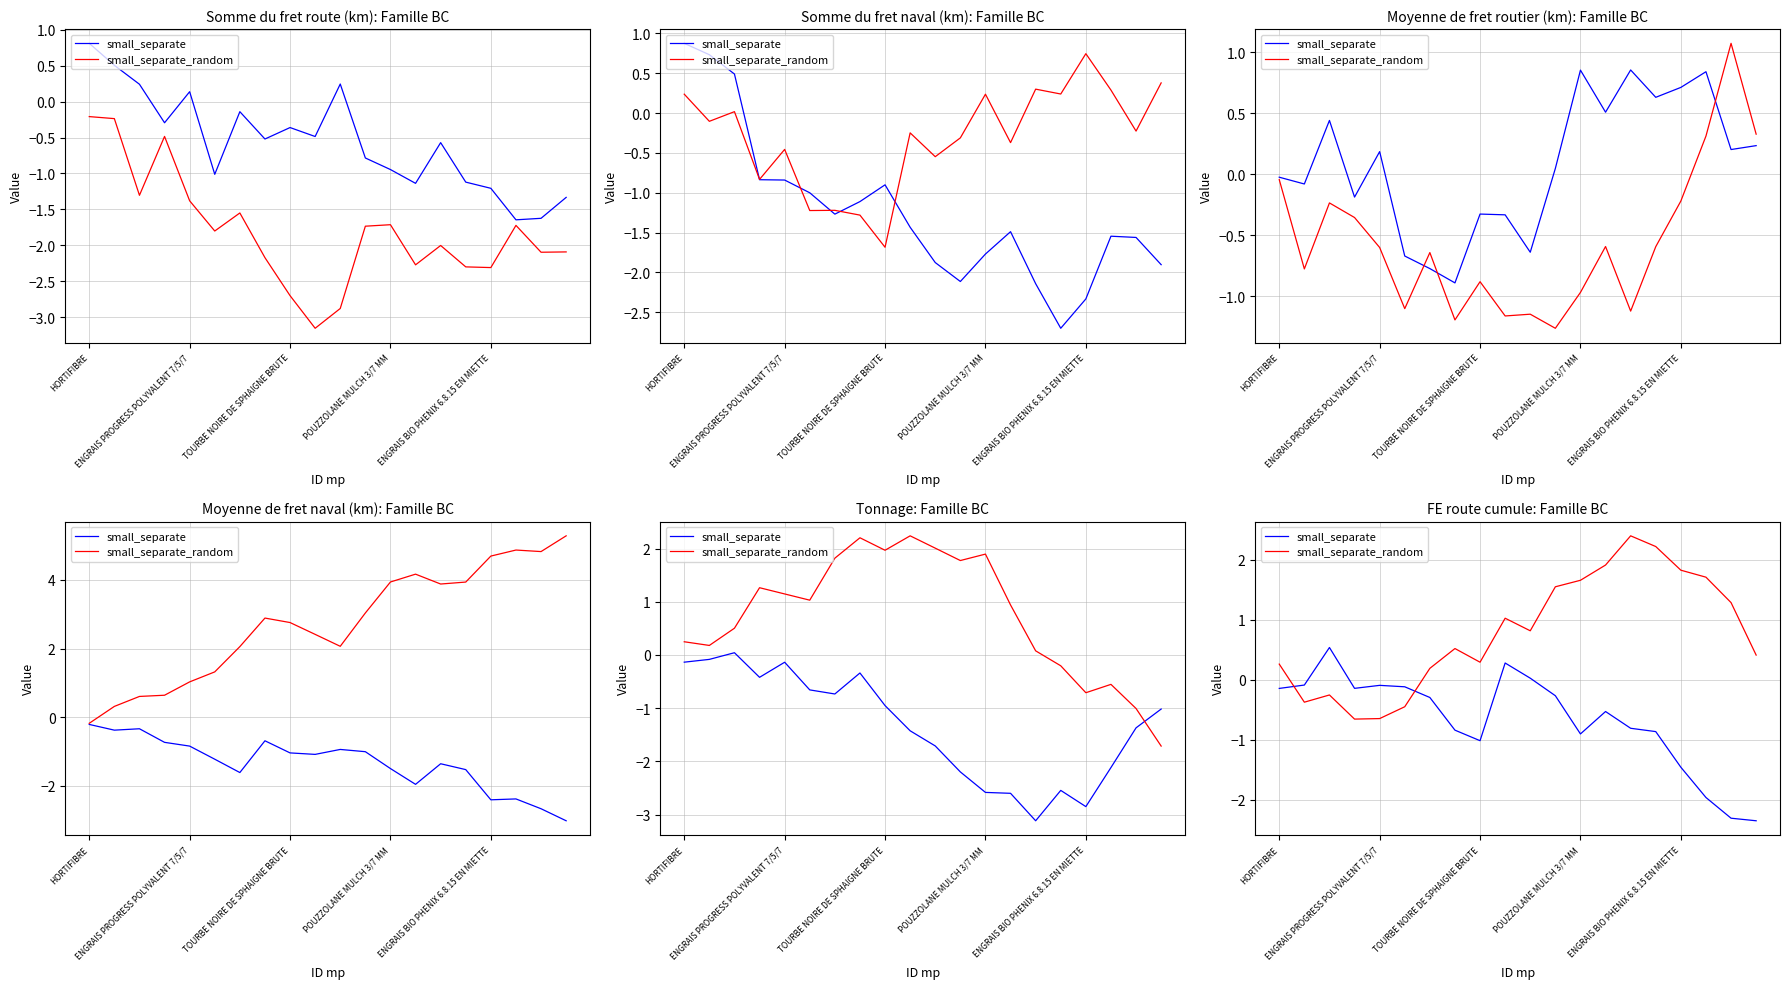

What is the minimum value for small_separate?

-2.4